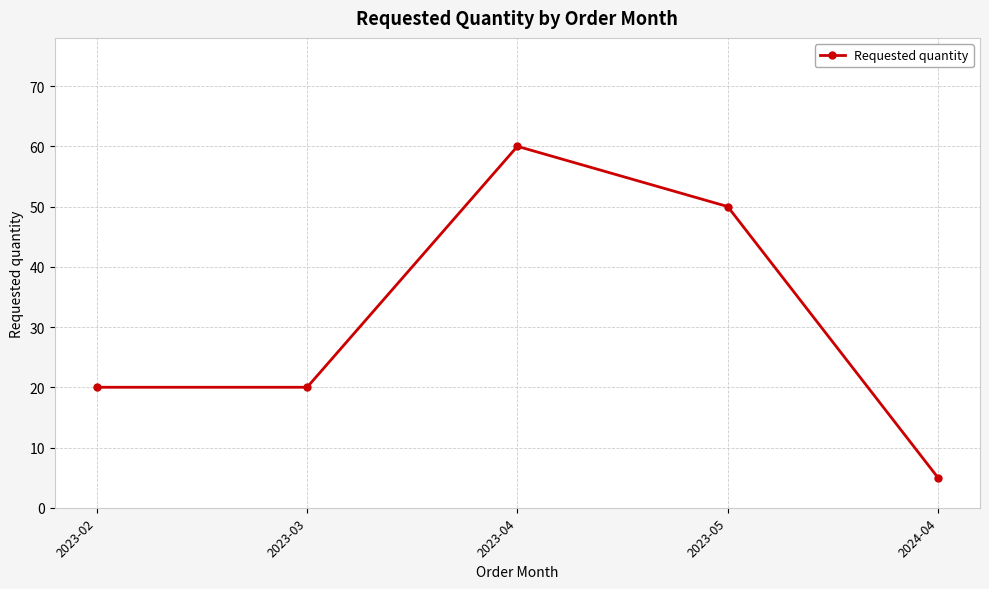

What position from the right is 2023-02?

5